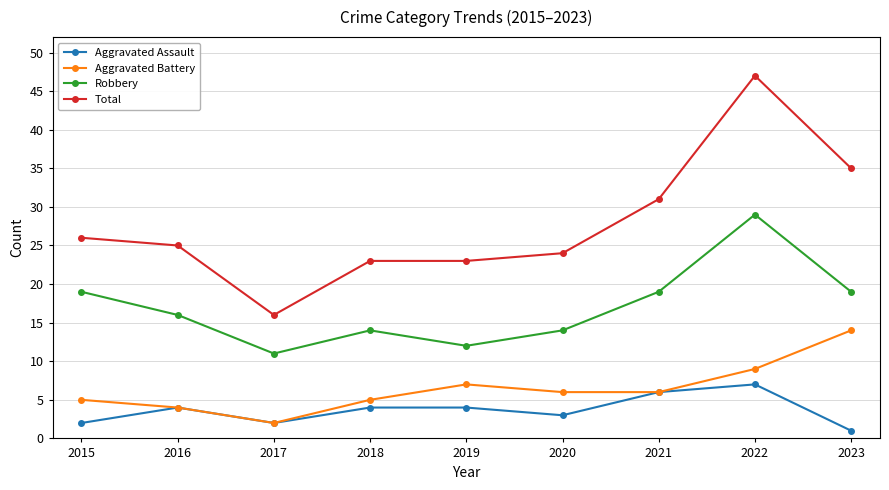

True or false: Aggravated Assault and Total cross at least once.

False